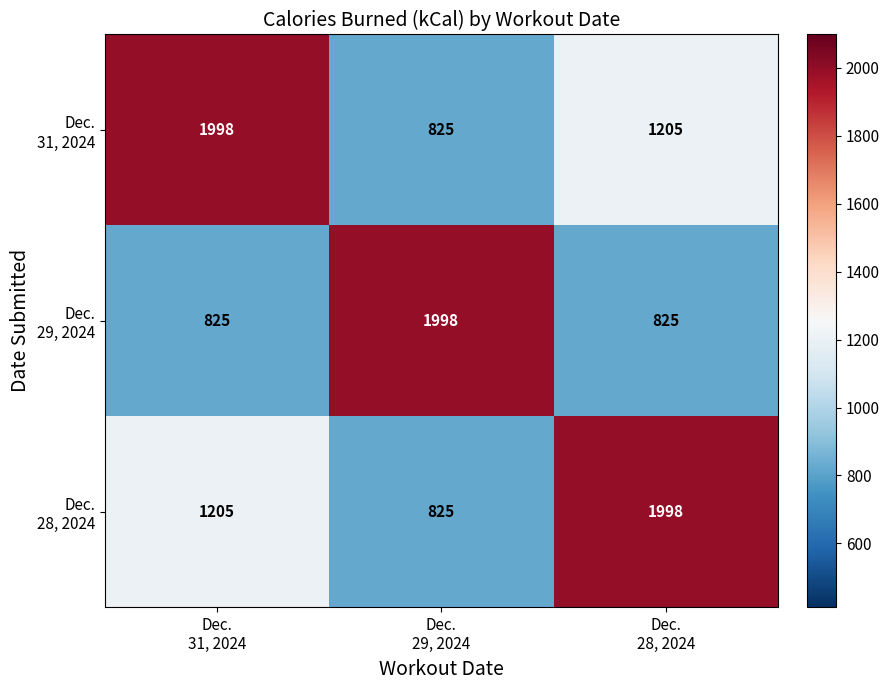

What is the minimum value shown in the chart?

825